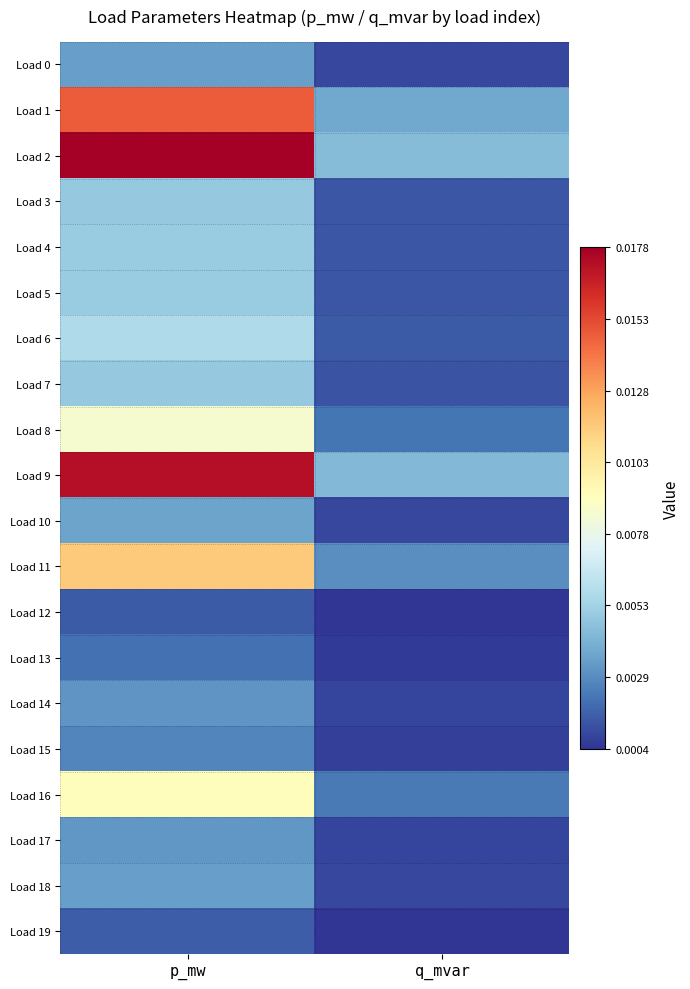

Which label corresponds to the smallest value in the chart?

q_mvar